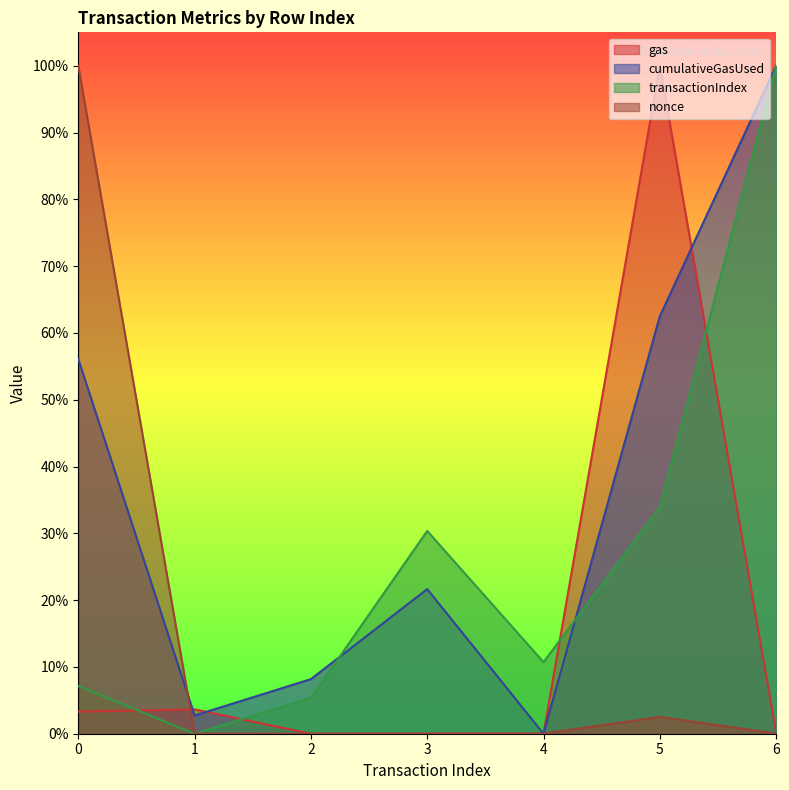

What is the difference between the highest and lowest values at 6?

1.0